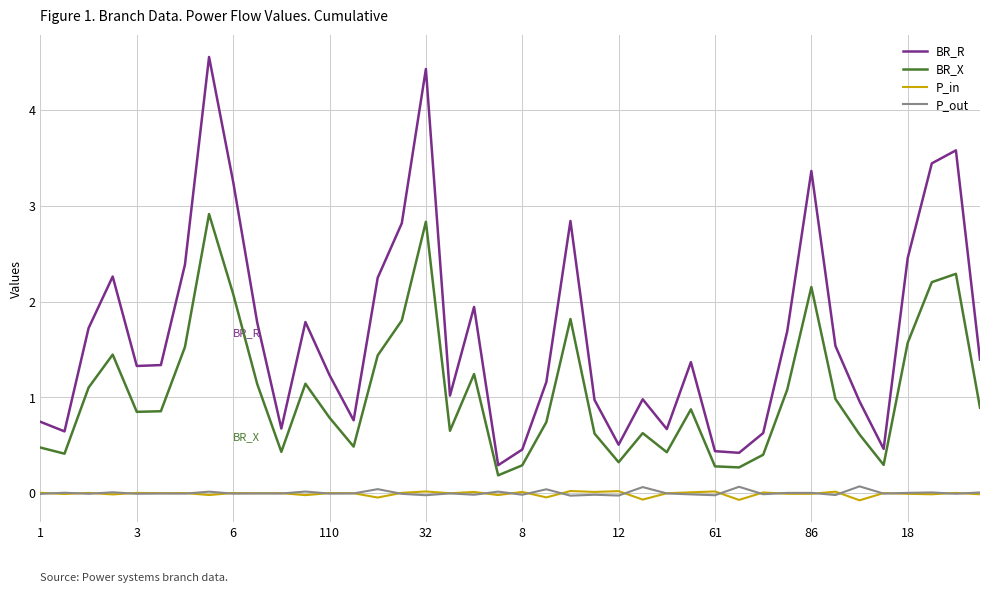

Which series has the largest range (max minus min)?

BR_R